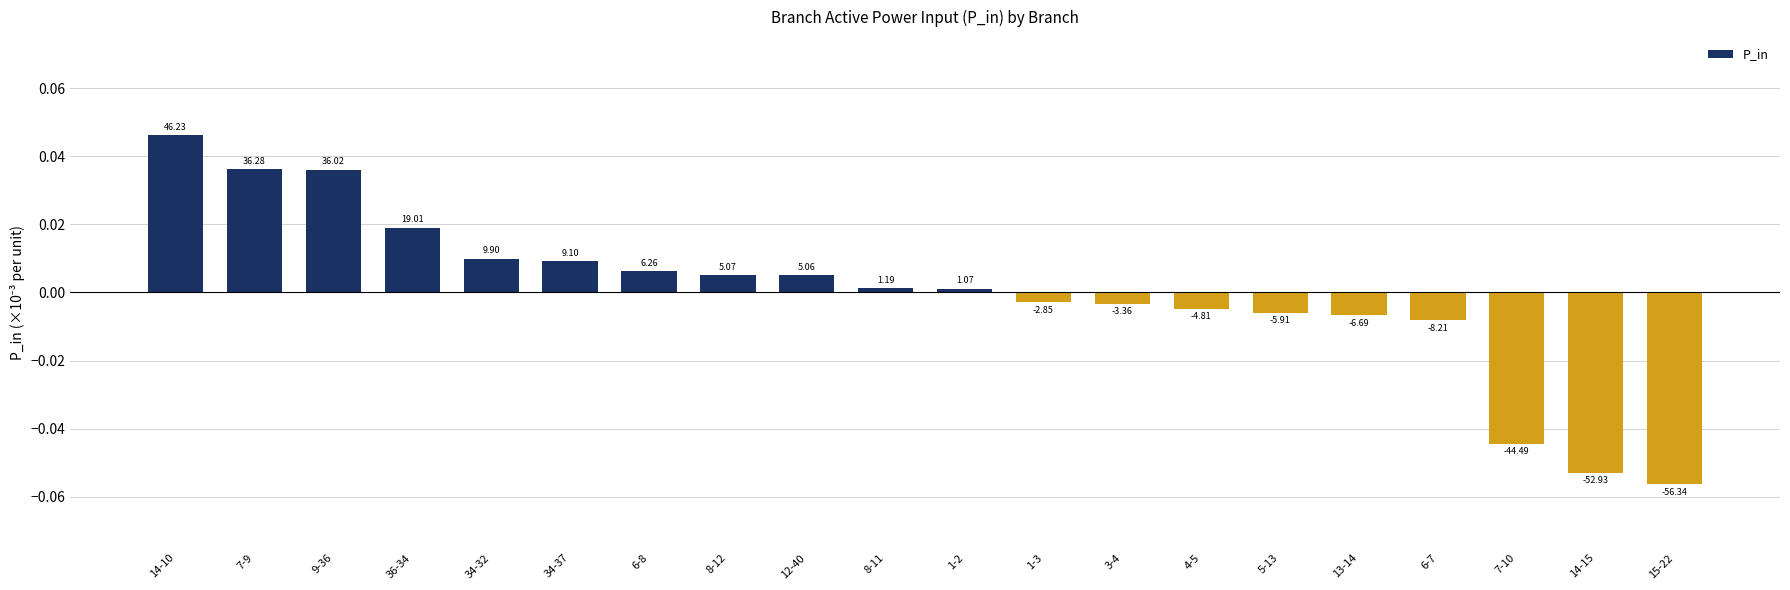

What position from the left is 4-5?

14